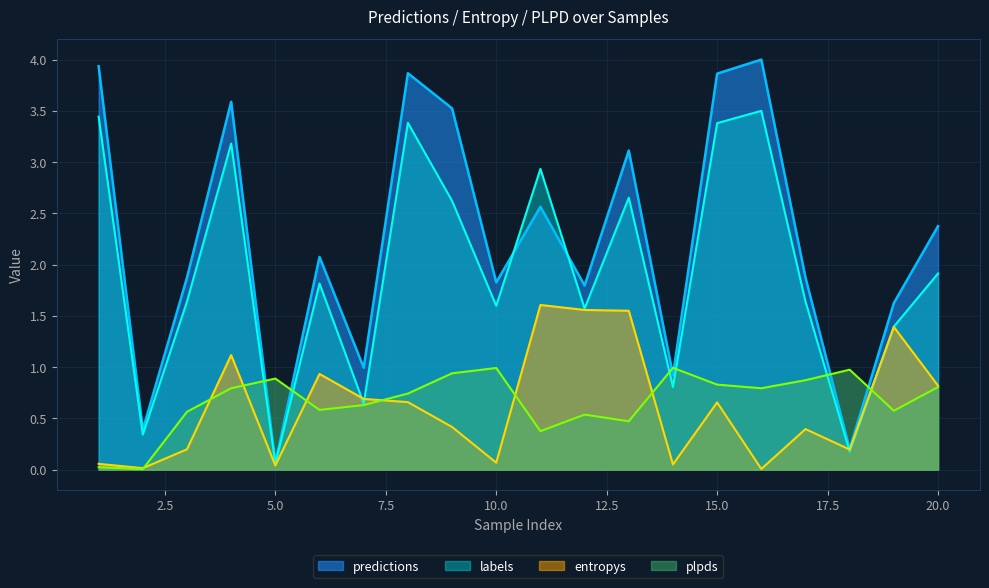

After their last crossing, which series has the higher values: predictions or labels?

predictions